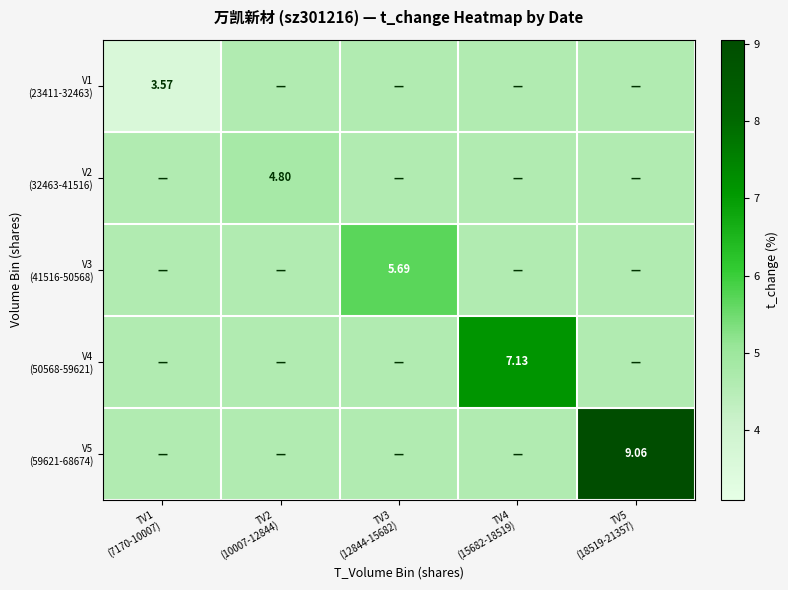

How many series are shown in this chart?

5